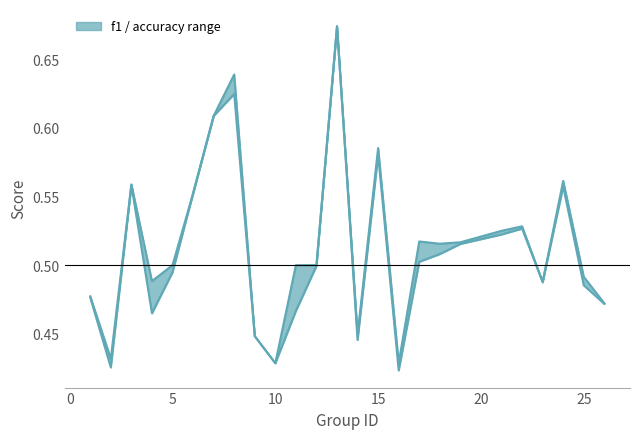

How many lines are shown in the chart?

2